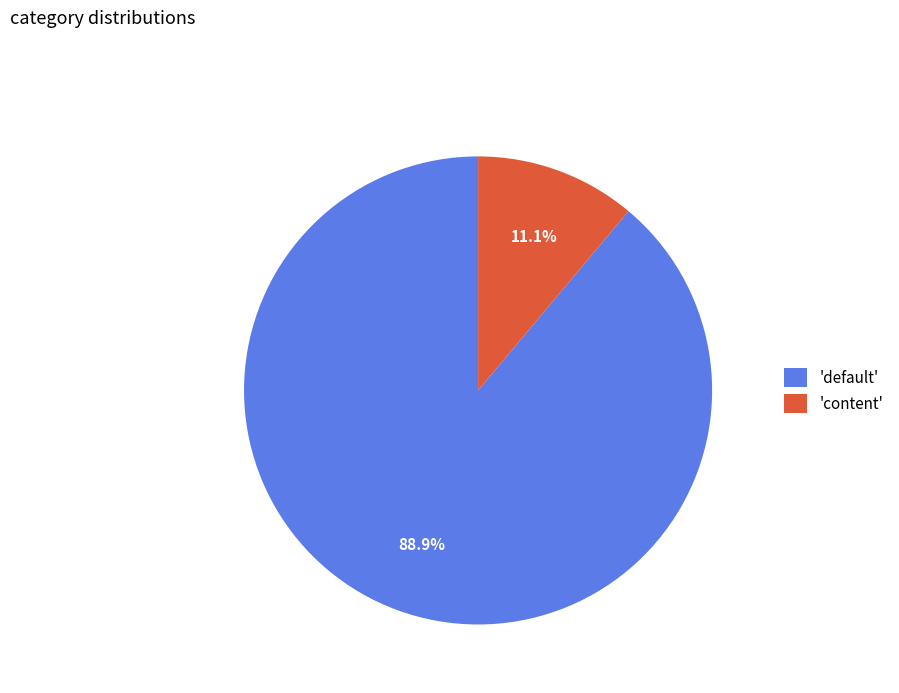

What is the largest slice in the pie chart?

'default'